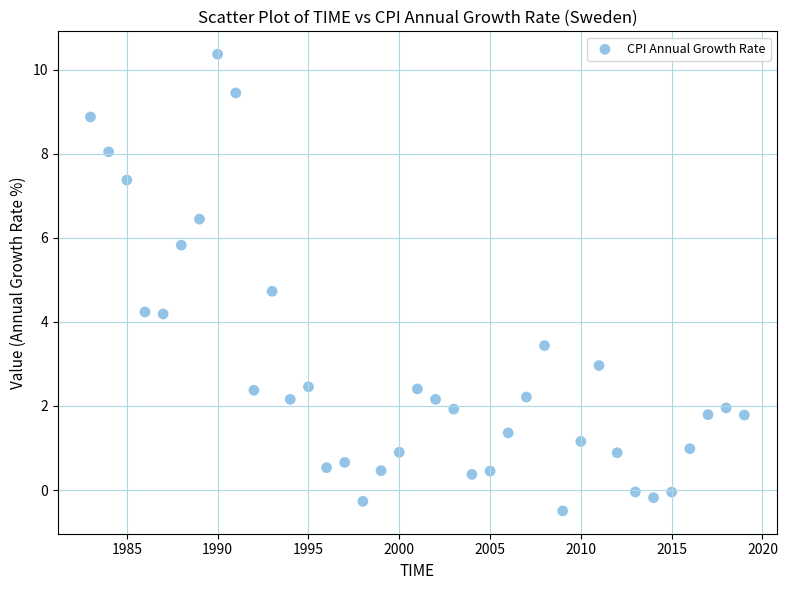

What is the range of X values (max minus min)?

36.0